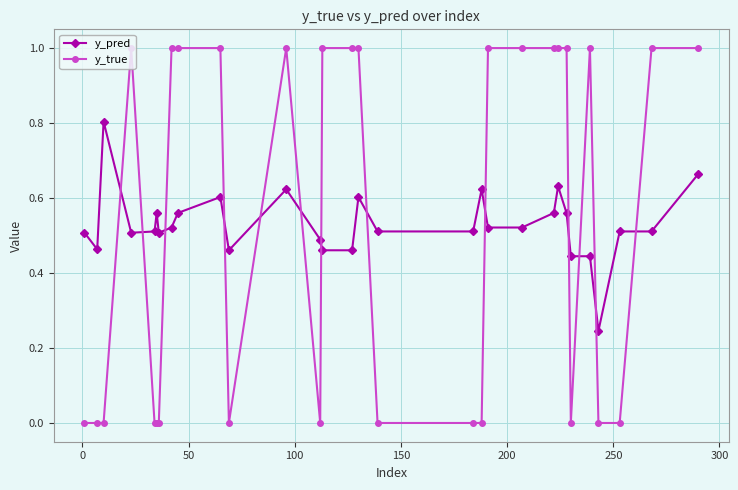

Which series has the largest range (max minus min)?

y_true